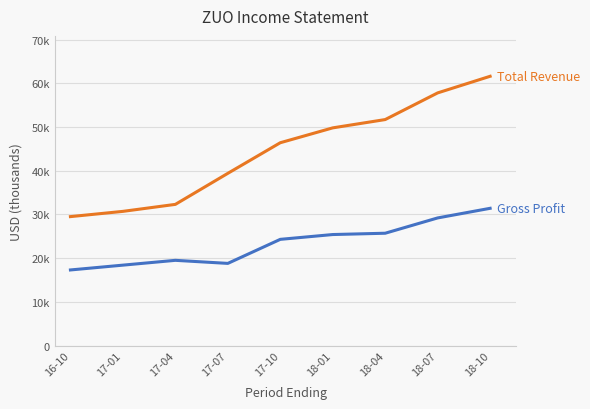

The value of Total Revenue at 18-01 is 70309. True or false?

False